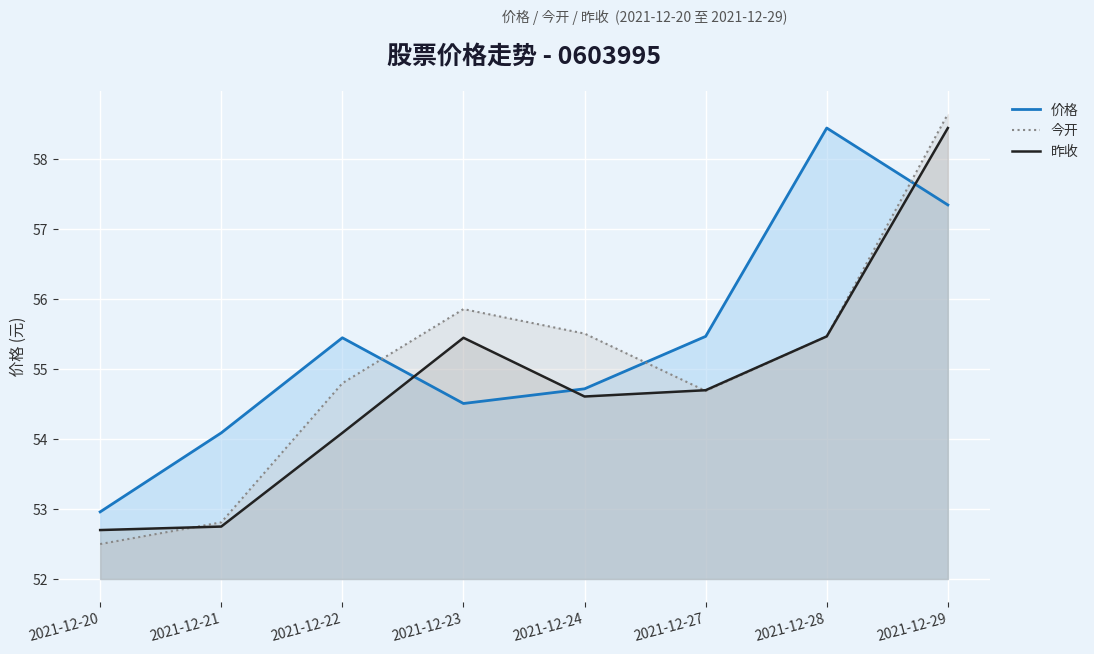

At which category is the sum across all series the highest?

2021-12-29